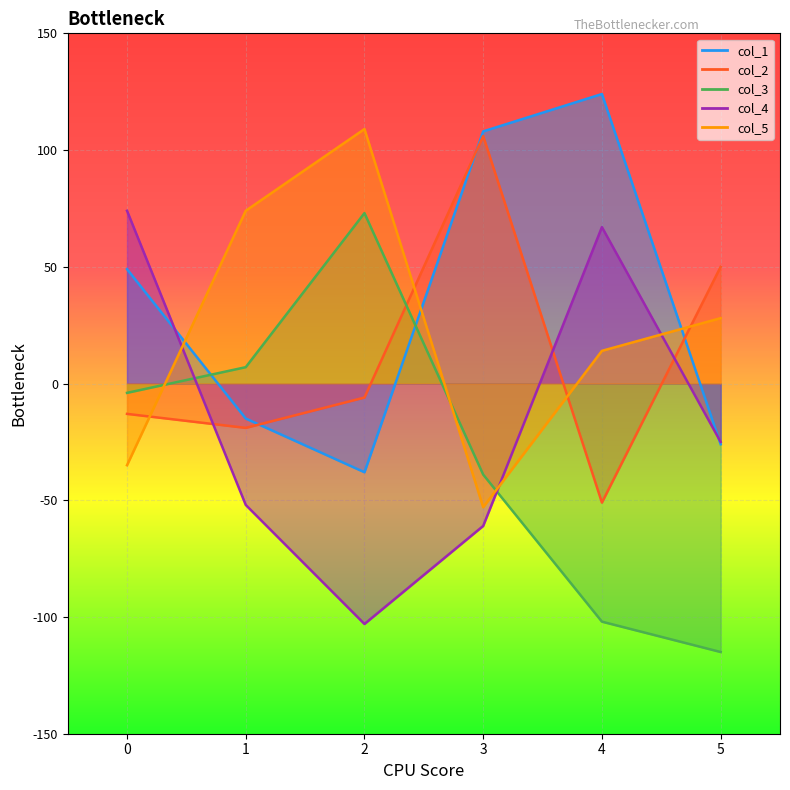

Count the number of data series in this chart.

5